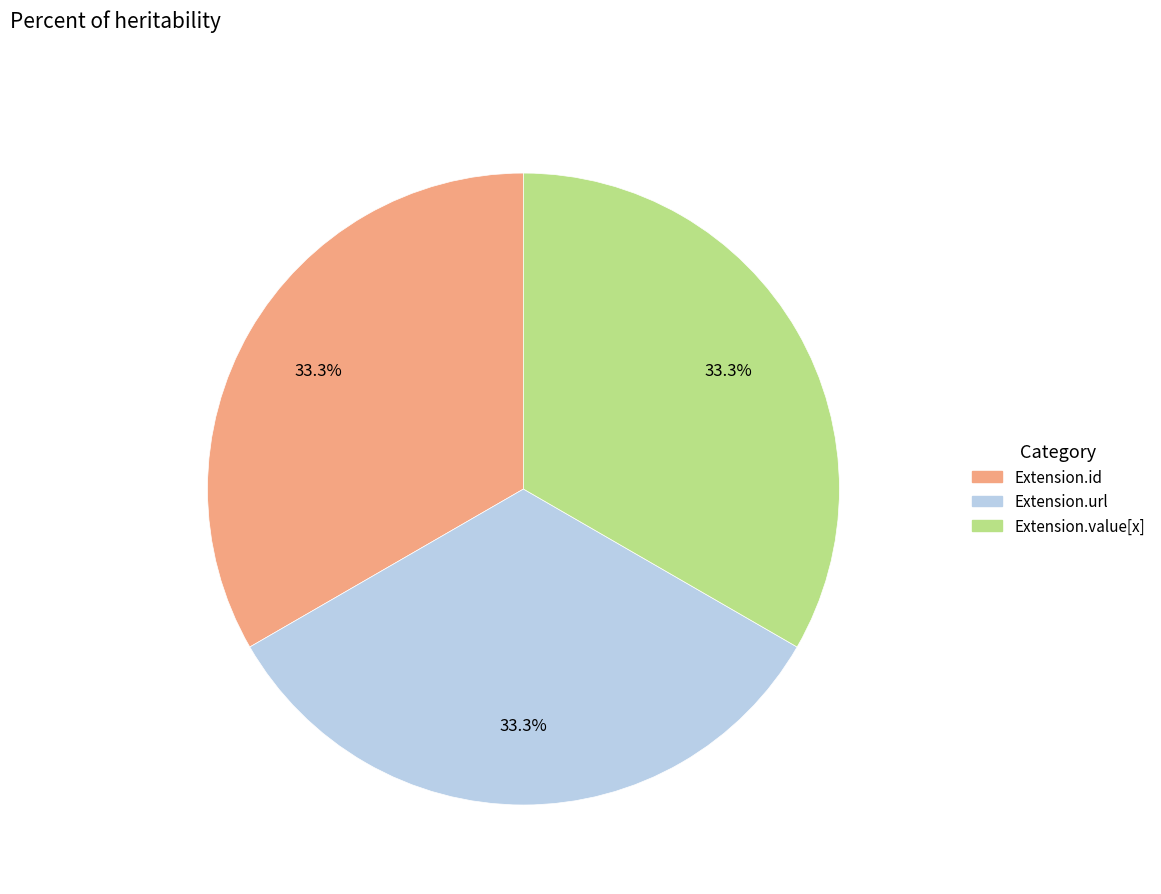

Is there any slice that represents more than half of the pie?

No